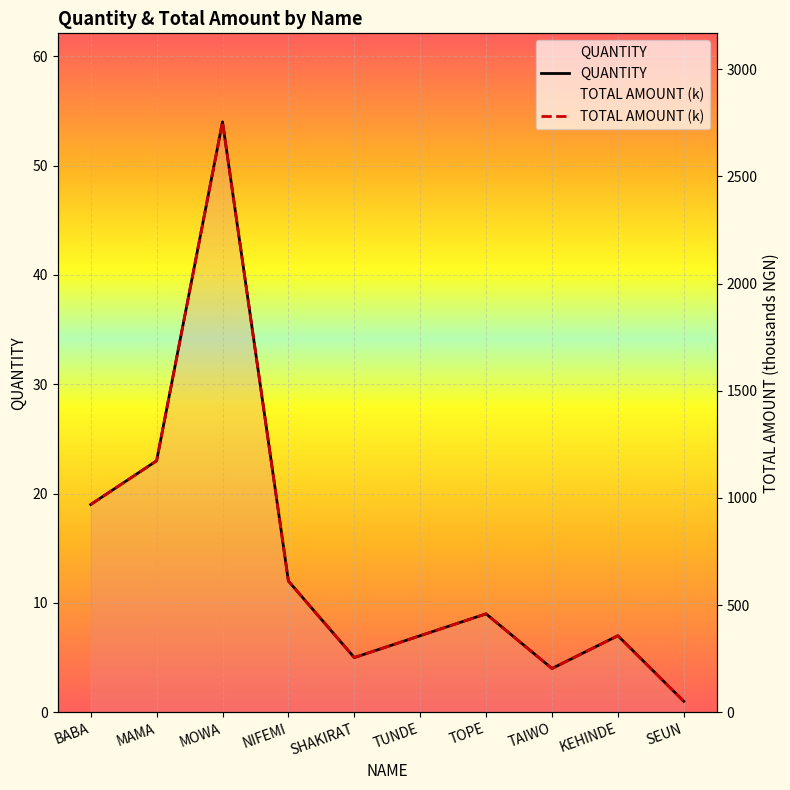

Reading left to right, transcribe all the data shown in this chart.

QUANTITY: 19	23	54	12	5	7	9	4	7	1
TOTAL AMOUNT (k): 969	1173	2754	612	255	357	459	204	357	51